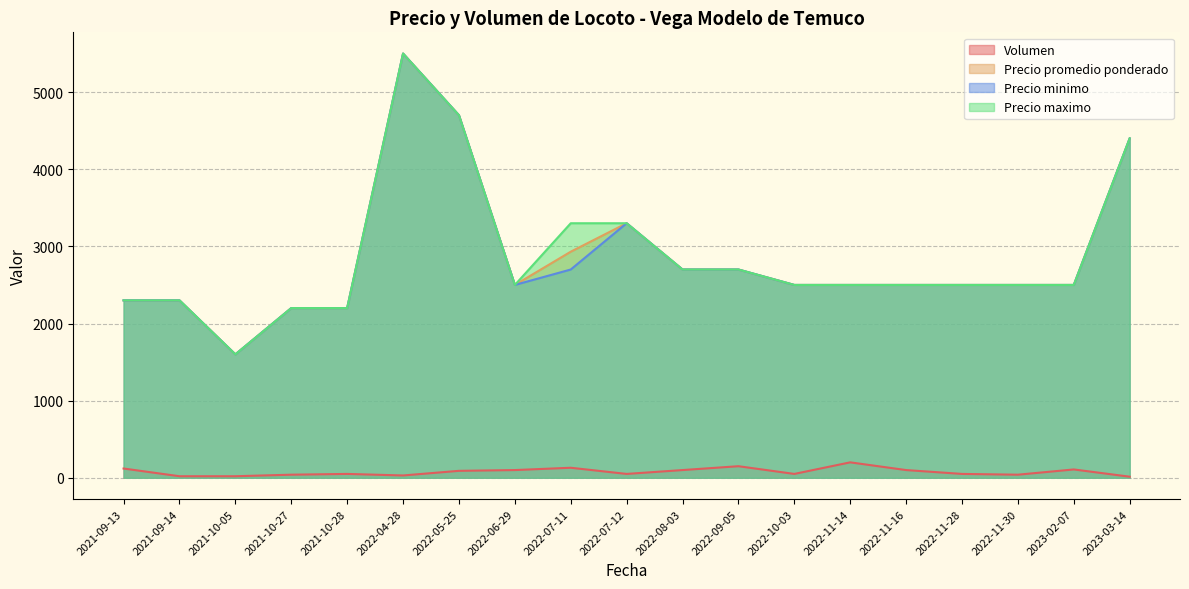

What are all the series names shown in the legend?

Volumen, Precio promedio ponderado, Precio minimo, Precio maximo